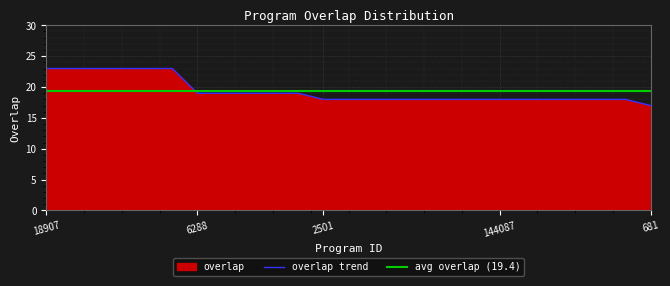

Reading right to left, transcribe all the data shown in this chart.

17	18	18	18	18	18	18	18	18	18	18	18	18	18	19	19	19	19	19	23	23	23	23	23	23